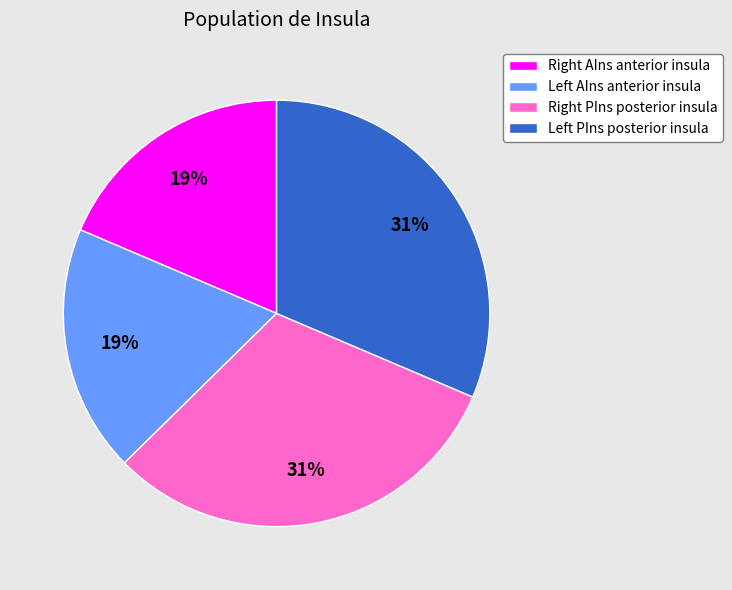

How many slices are in this pie chart?

4